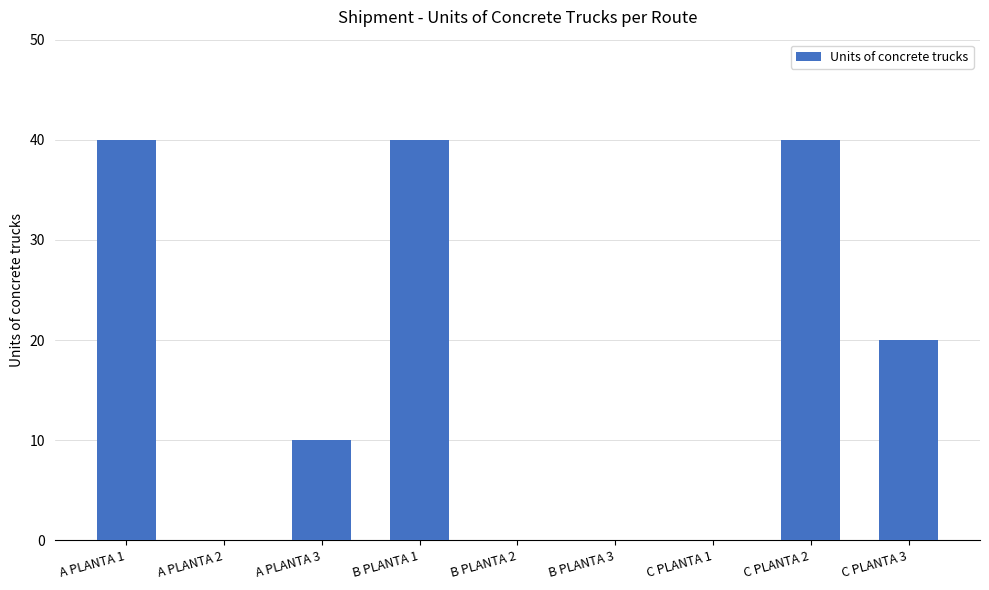

What is the average value?

17